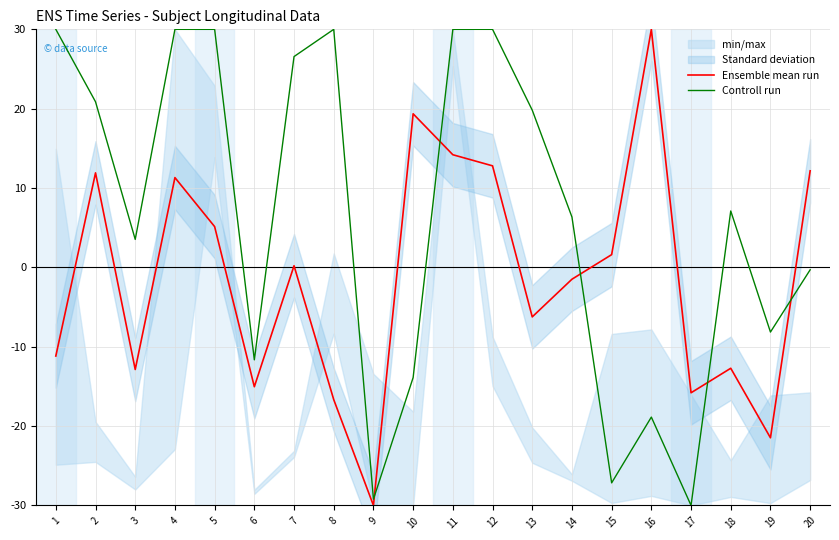

At which label does Controll run first exceed 7?

1